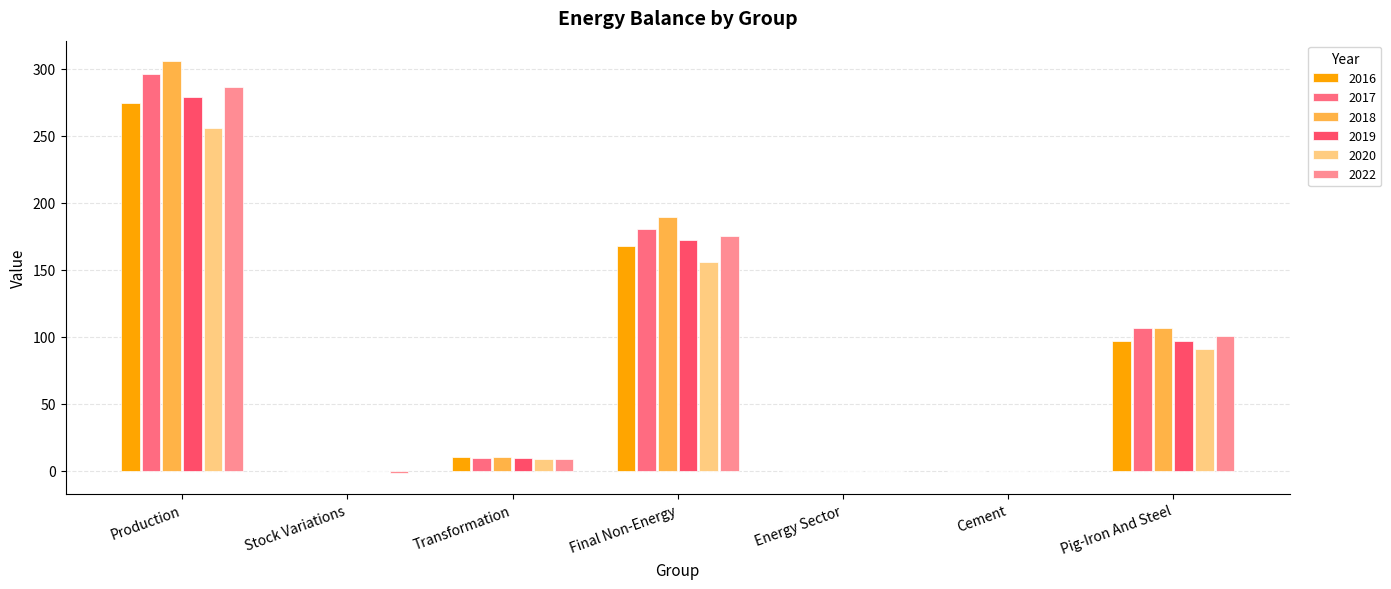

What is the sum of all 2019 values?

557.0